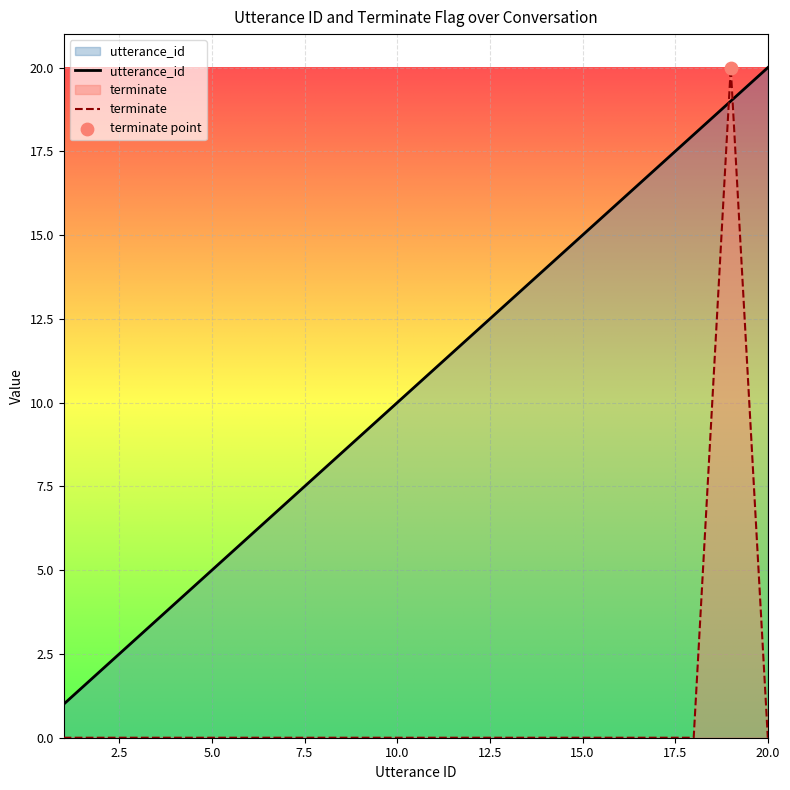

At how many categories does at least one series exceed 7?

13